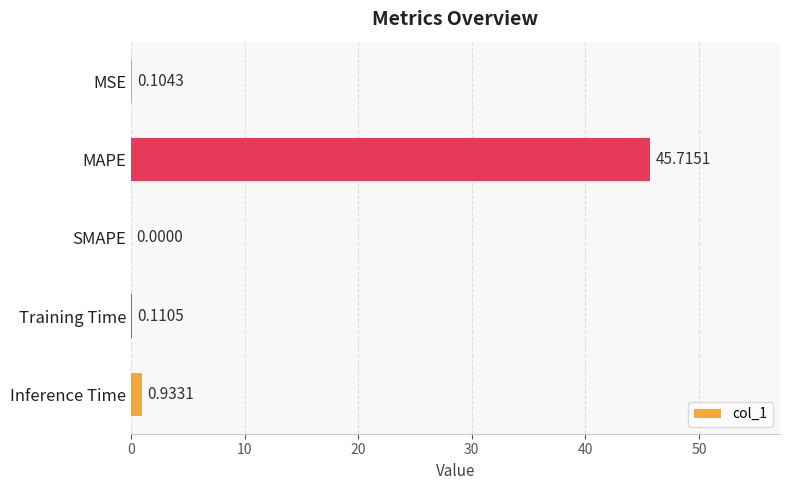

What is the sum of all values?

46.9